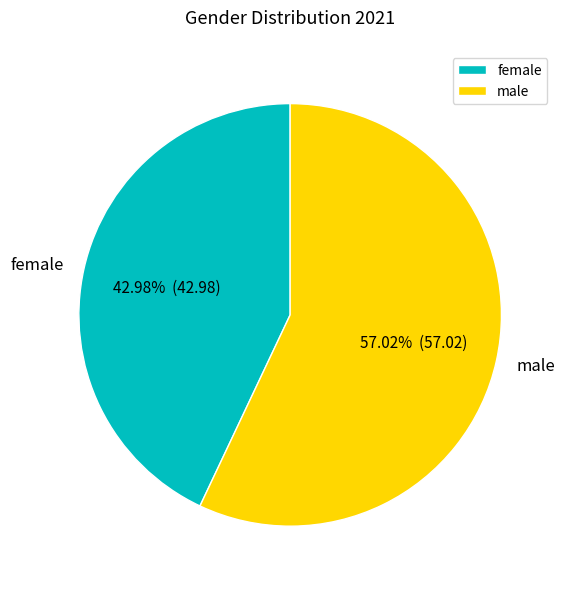

Do female and male together represent more than half of the pie?

Yes